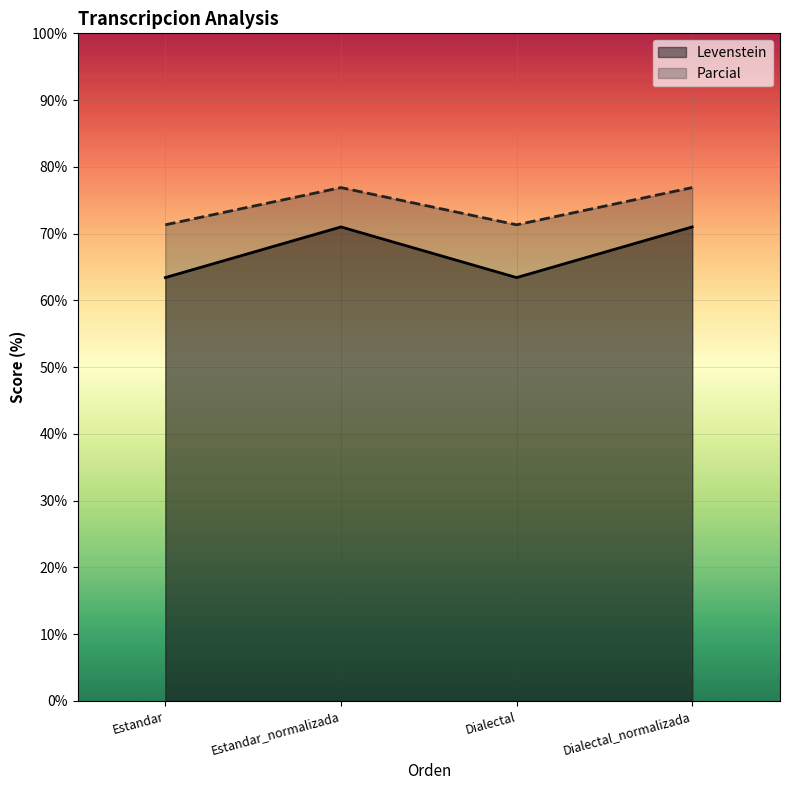

How many data points in Parcial are less than 76?

2